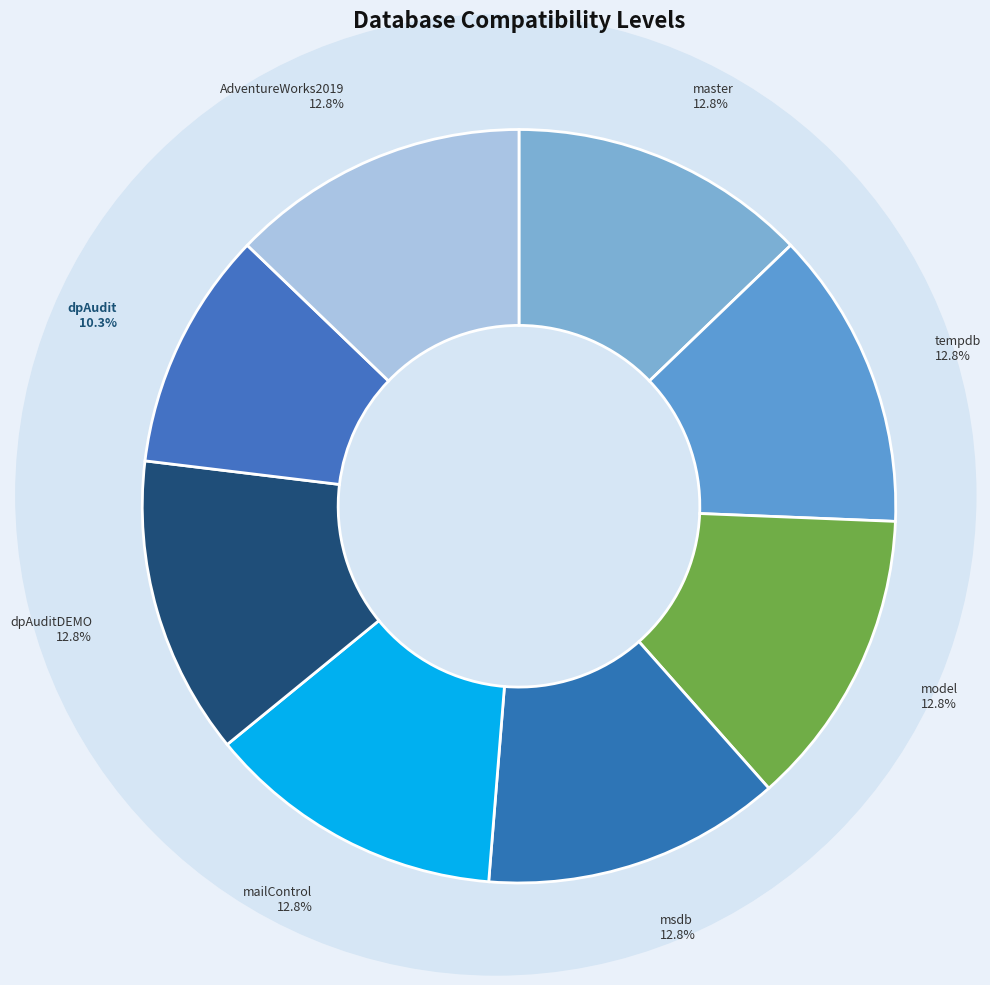

Is there any slice that represents more than half of the pie?

No